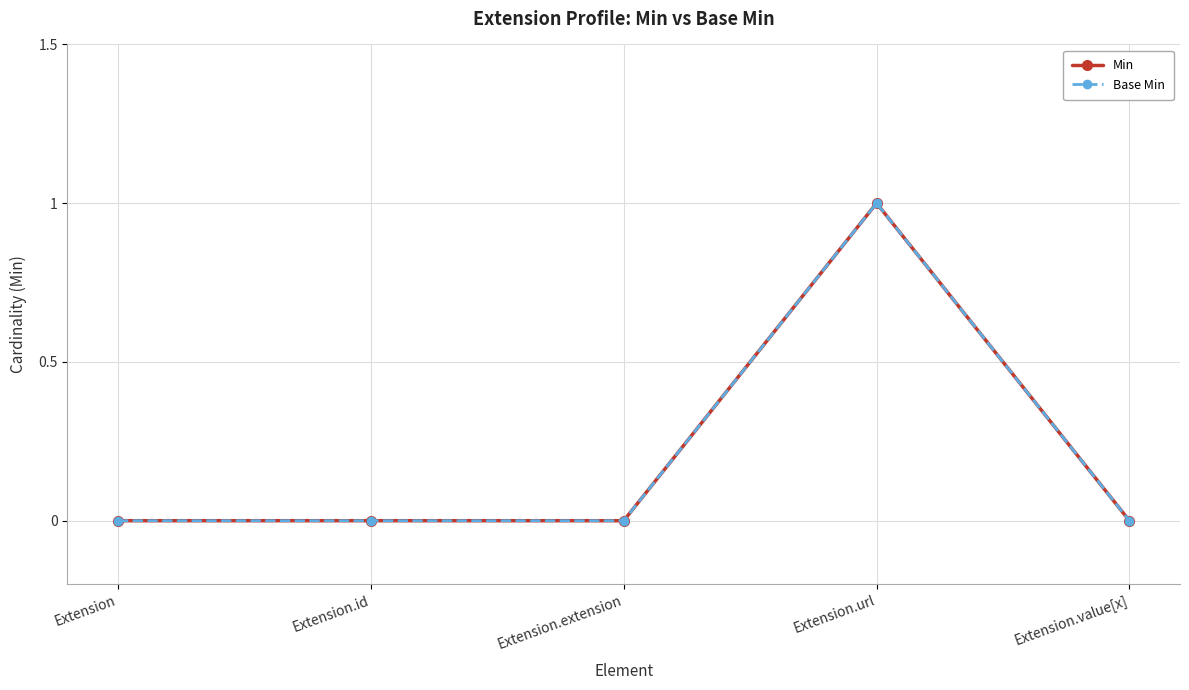

Count the Min values in the range 0 to 1.

5